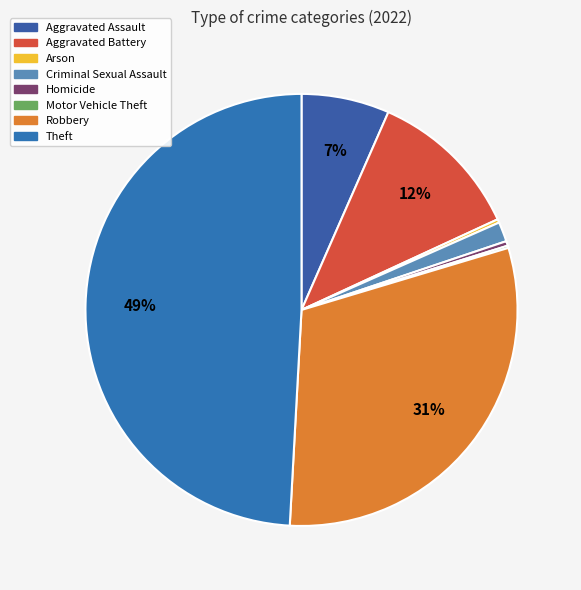

How many segments does this pie chart have?

8